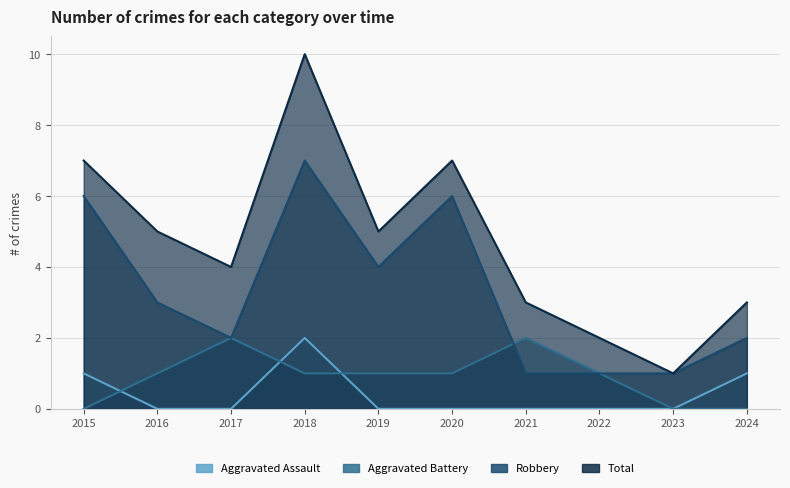

In Aggravated Assault, how many points are higher than both neighbors (excluding endpoints)?

1